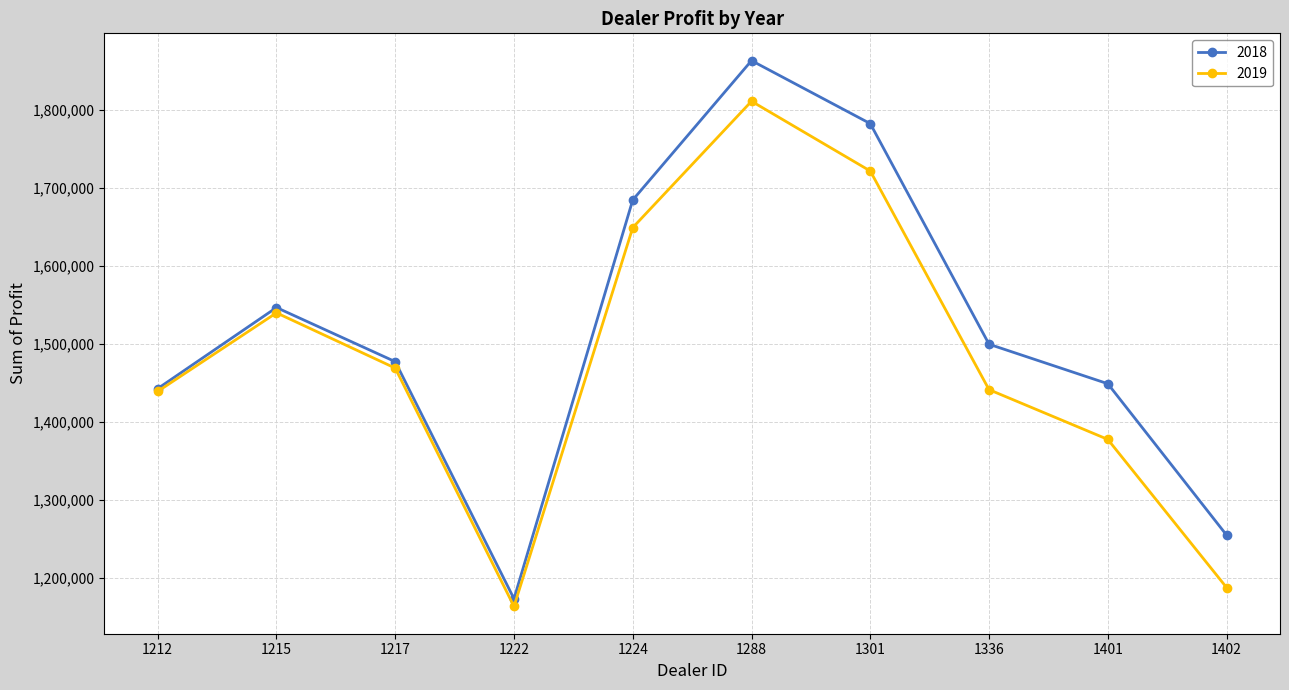

What value does the 2019 series have at 1336?

1441162.5